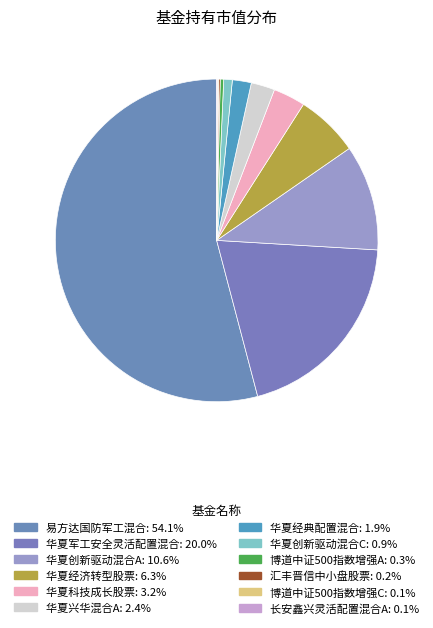

Which category has the biggest portion of the pie?

易方达国防军工混合